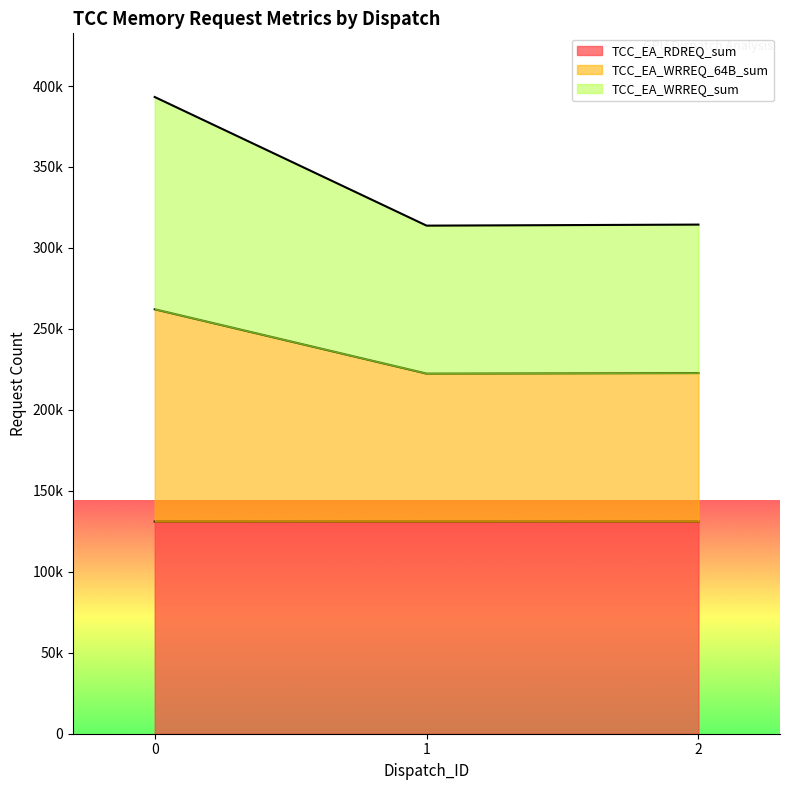

At which category does the chart reach its minimum across all series?

1